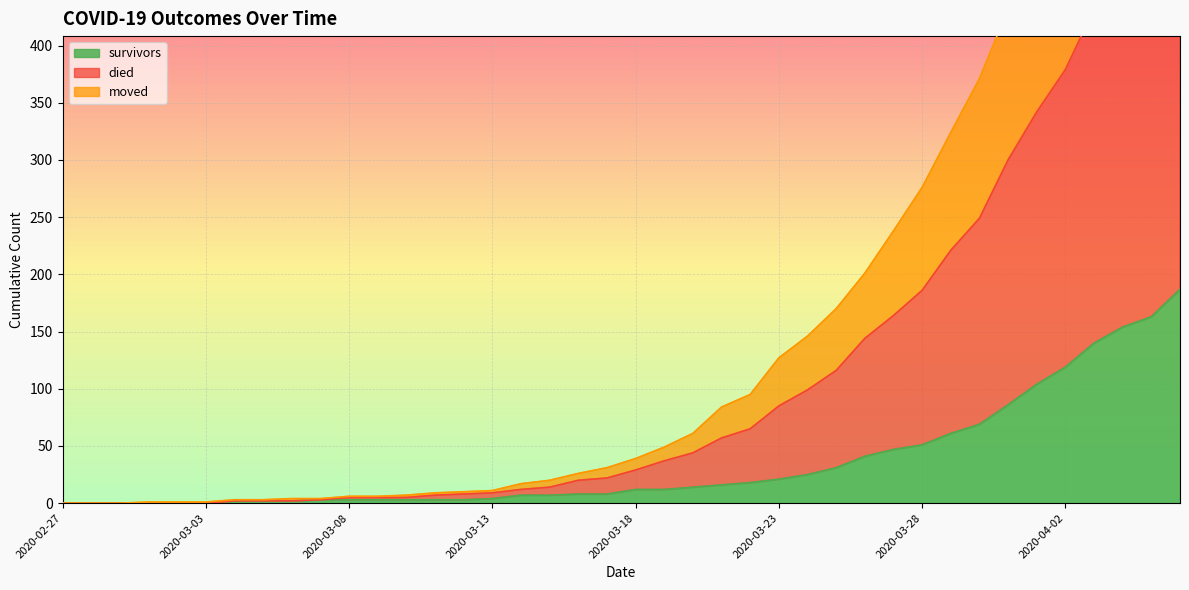

Is it true that survivors equals 7 at 2020-03-23?

False